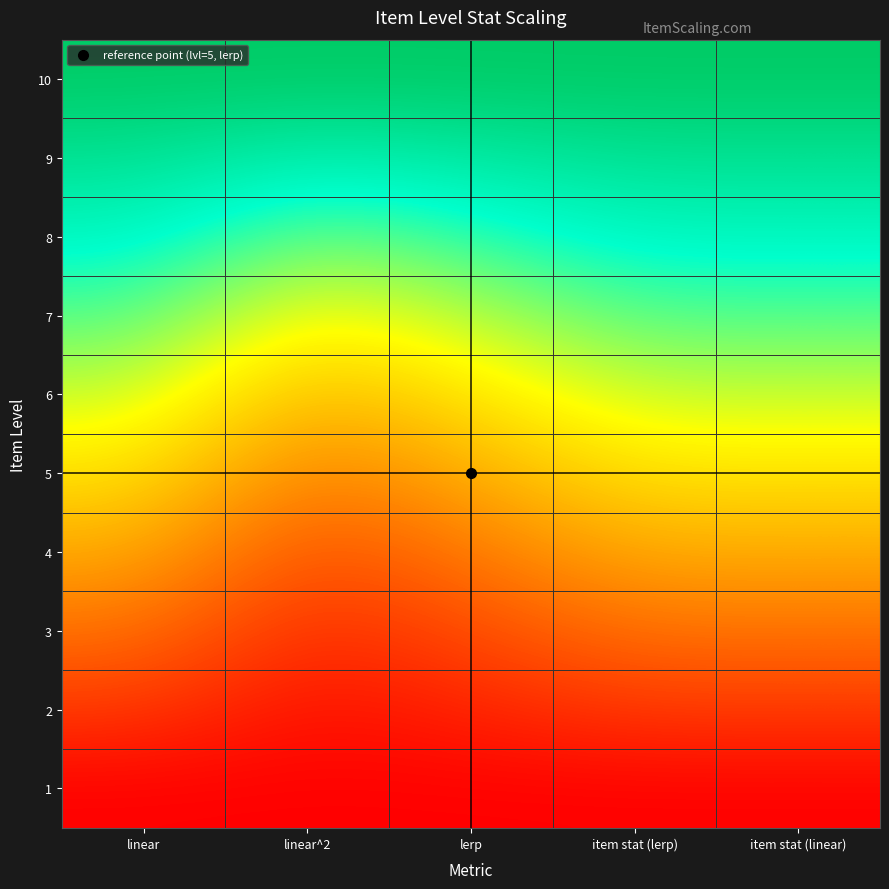

Reading left to right, what are all the values shown in this chart?

1: linear=0.0	linear^2=0.0	lerp=0.0	item stat (lerp)=0.0	item stat (linear)=0.0
2: linear=0.1	linear^2=0.0	lerp=0.1	item stat (lerp)=0.1	item stat (linear)=0.1
3: linear=0.2	linear^2=0.1	lerp=0.1	item stat (lerp)=0.2	item stat (linear)=0.2
4: linear=0.3	linear^2=0.2	lerp=0.2	item stat (lerp)=0.3	item stat (linear)=0.3
5: linear=0.4	linear^2=0.2	lerp=0.3	item stat (lerp)=0.4	item stat (linear)=0.4
6: linear=0.6	linear^2=0.4	lerp=0.4	item stat (lerp)=0.6	item stat (linear)=0.6
7: linear=0.7	linear^2=0.5	lerp=0.6	item stat (lerp)=0.7	item stat (linear)=0.7
8: linear=0.8	linear^2=0.6	lerp=0.7	item stat (lerp)=0.8	item stat (linear)=0.8
9: linear=0.9	linear^2=0.8	lerp=0.8	item stat (lerp)=0.9	item stat (linear)=0.9
10: linear=1.0	linear^2=1.0	lerp=1.0	item stat (lerp)=1.0	item stat (linear)=1.0